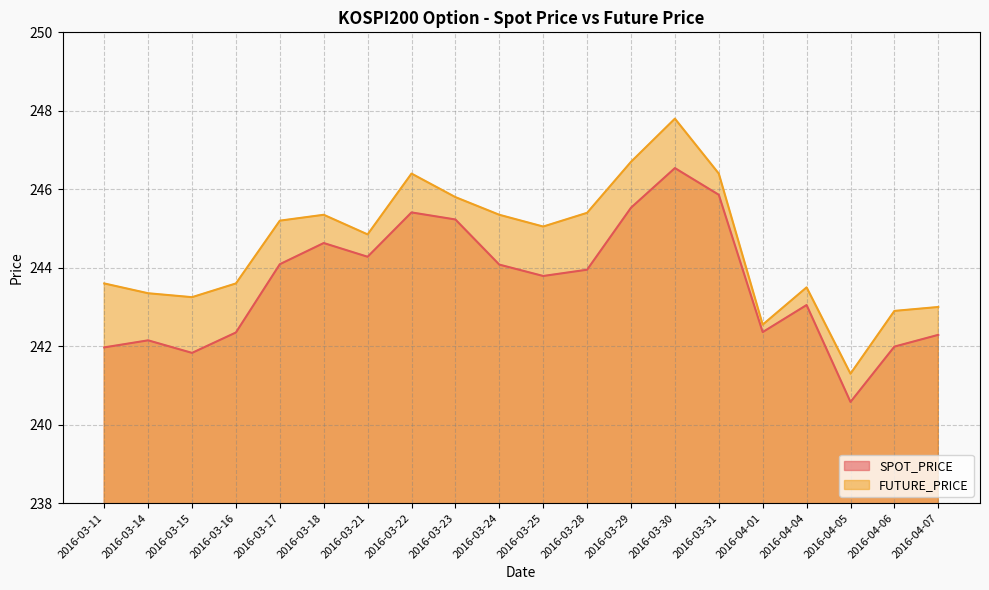

True or false: SPOT_PRICE and FUTURE_PRICE cross at least once.

False